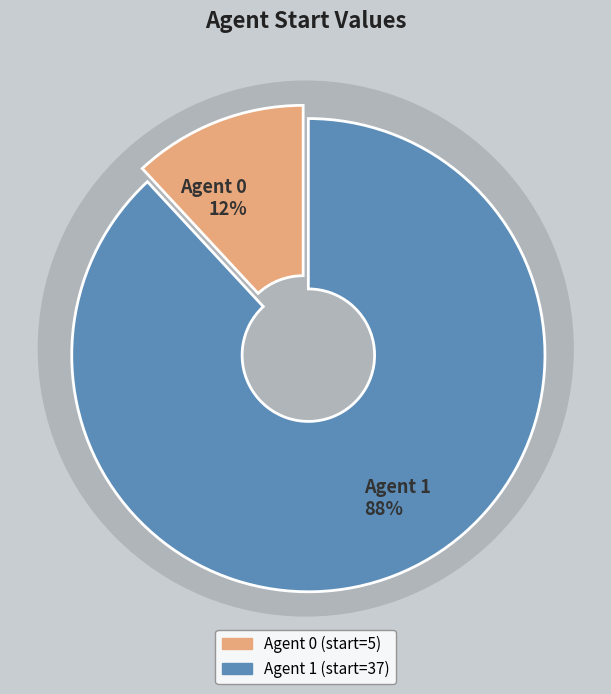

Rank the categories by value from lowest to highest.

0, 1